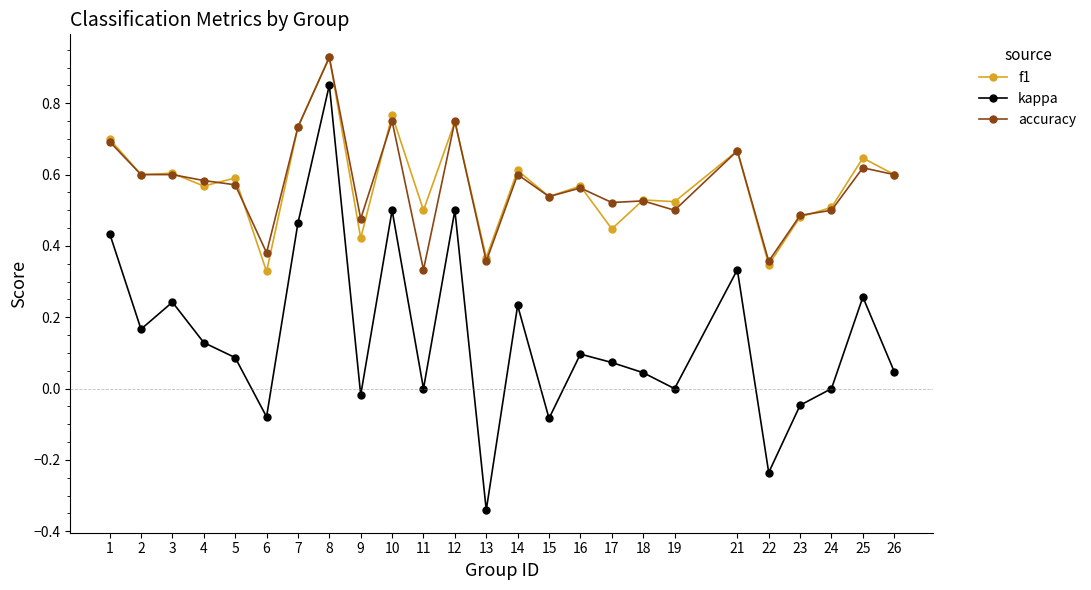

Does the chart display data point markers on the line(s)?

Yes